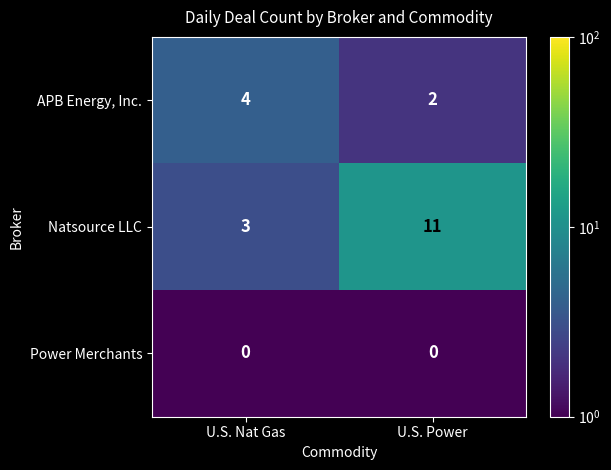

Which label corresponds to the largest value in the chart?

U.S. Power